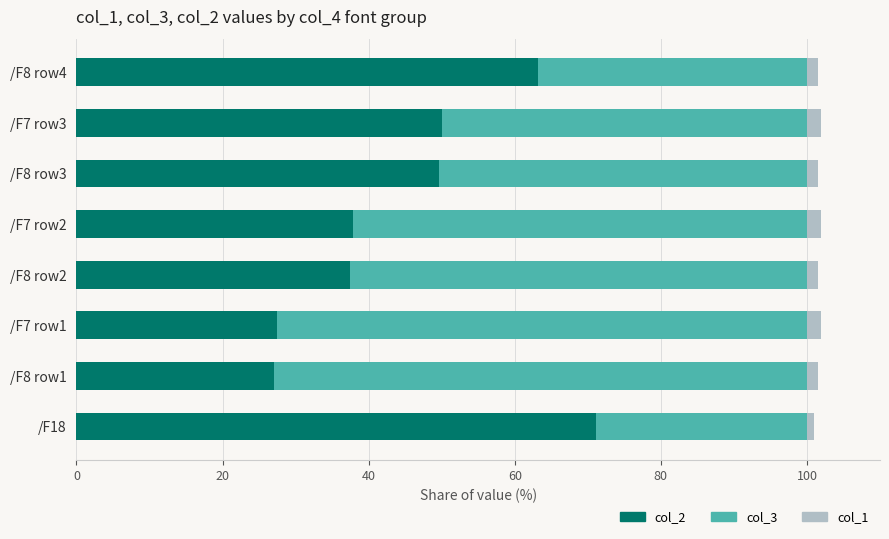

What is the sum of all col_2 values?

363.8